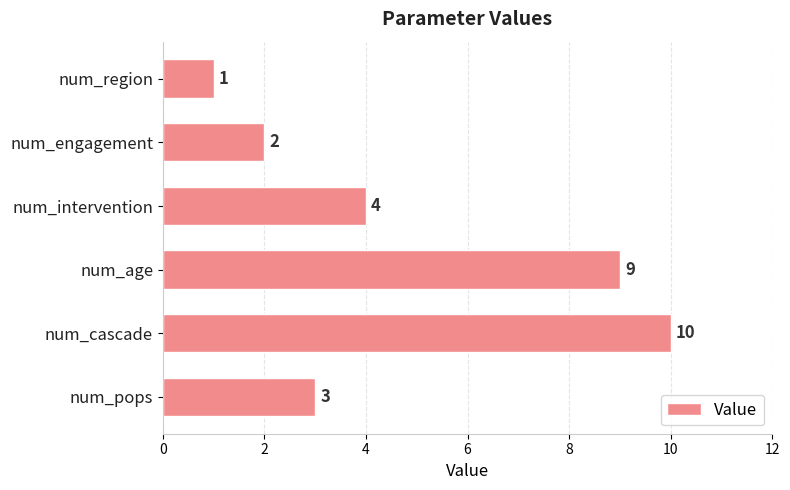

What is the smallest value displayed?

1